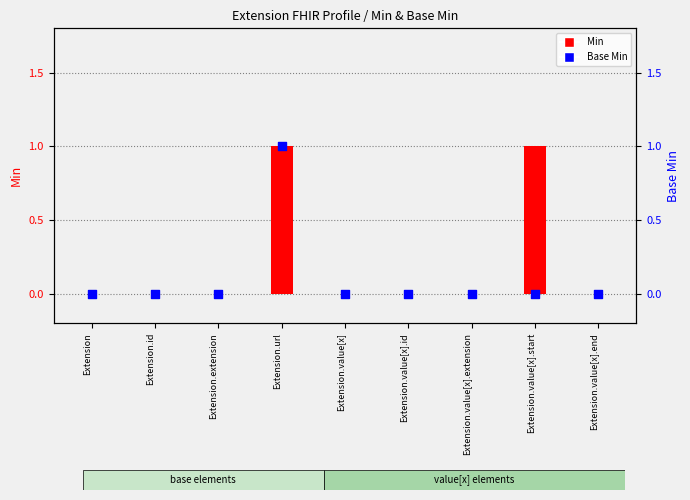

Which series reaches the minimum Y coordinate?

Min